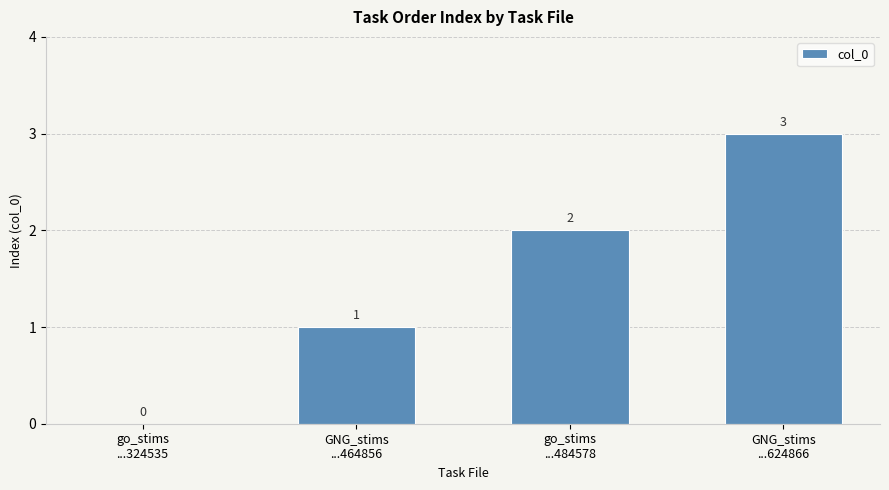

Are the bars horizontal?

No